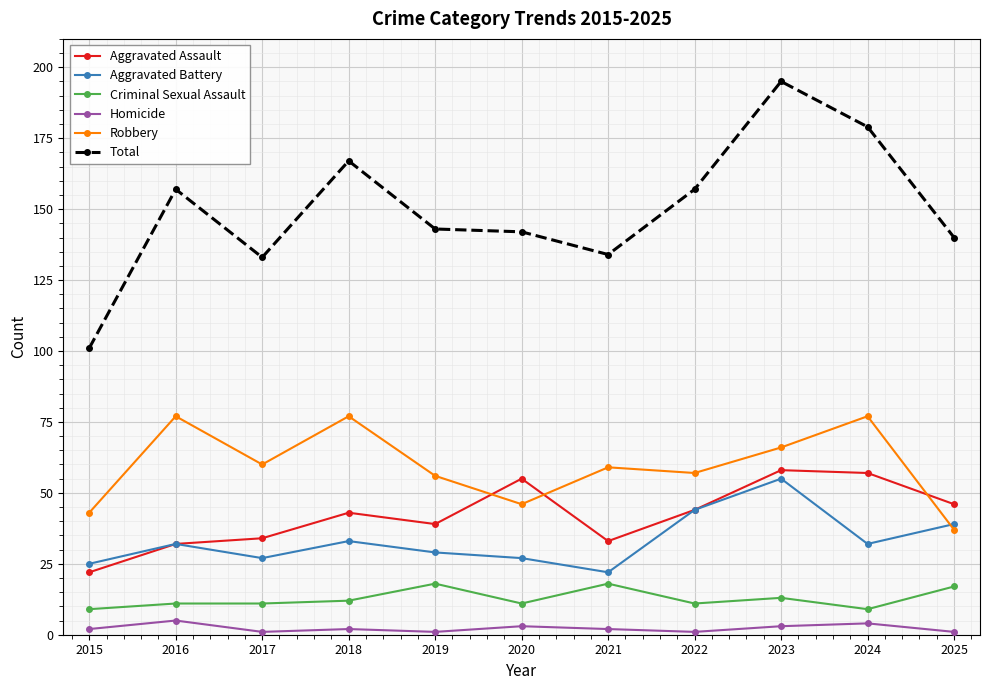

True or false: Aggravated Assault has more than 1 interior local peaks.

True